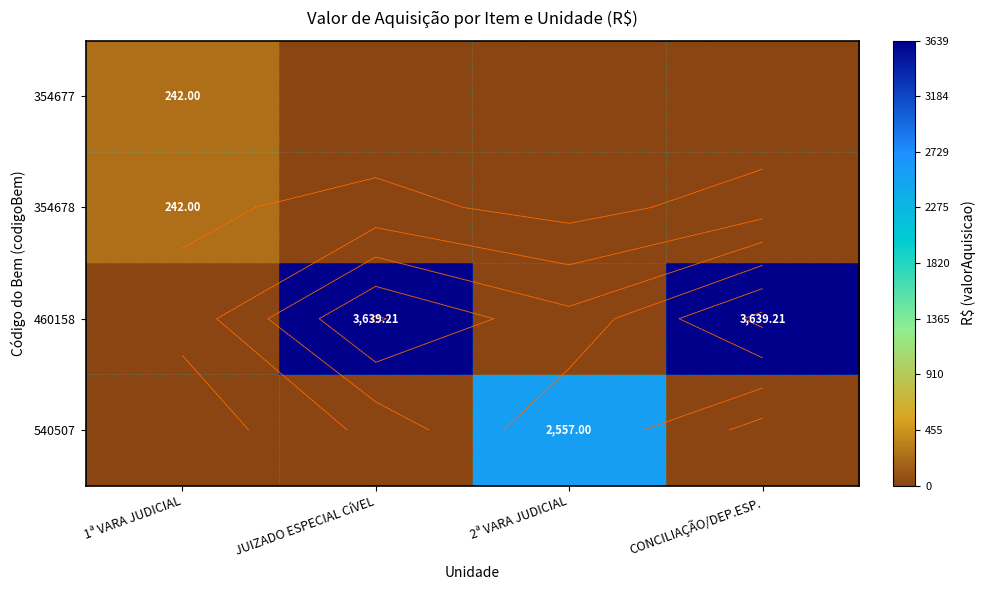

Which category has the highest value across all series?

JUIZADO ESPECIAL CíVEL